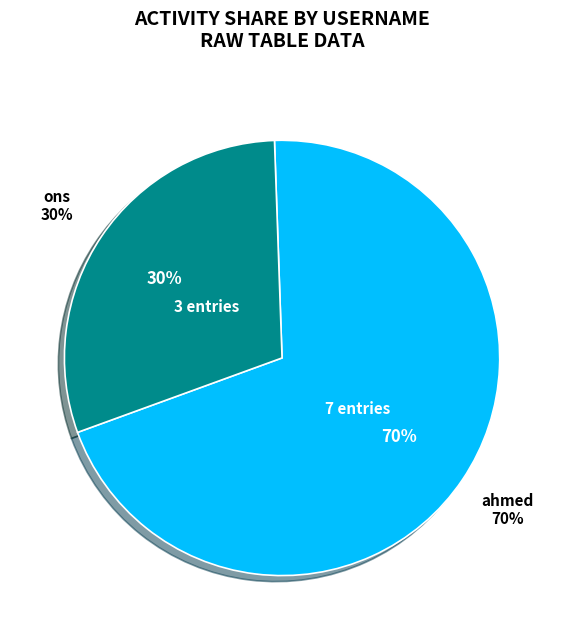

Rank the categories by value from lowest to highest.

ons, ahmed